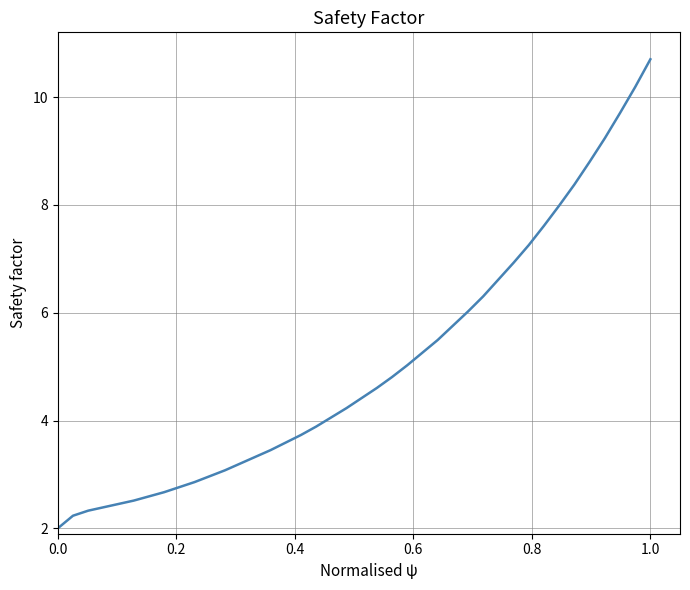

What is the minimum value shown in the chart?

2.0